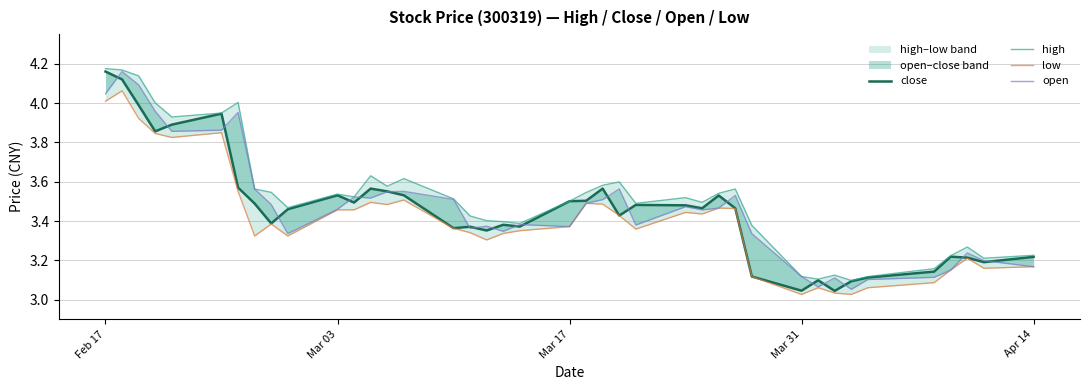

Rank the series by their maximum value, from lowest to highest.

low, close, open, high